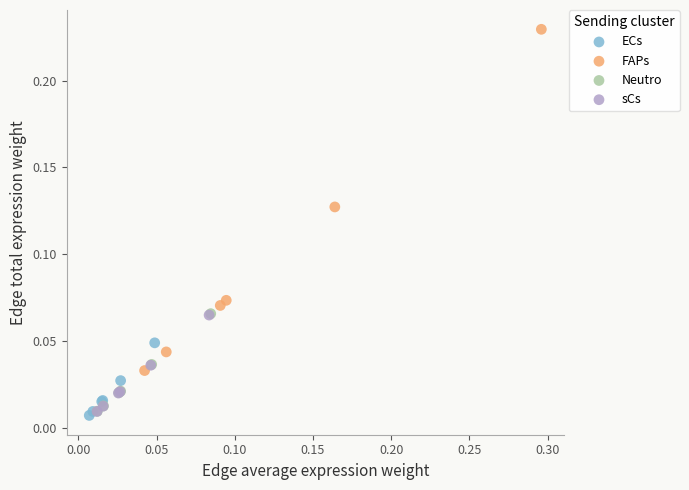

What are all the series names shown in the legend?

ECs, FAPs, Neutro, sCs